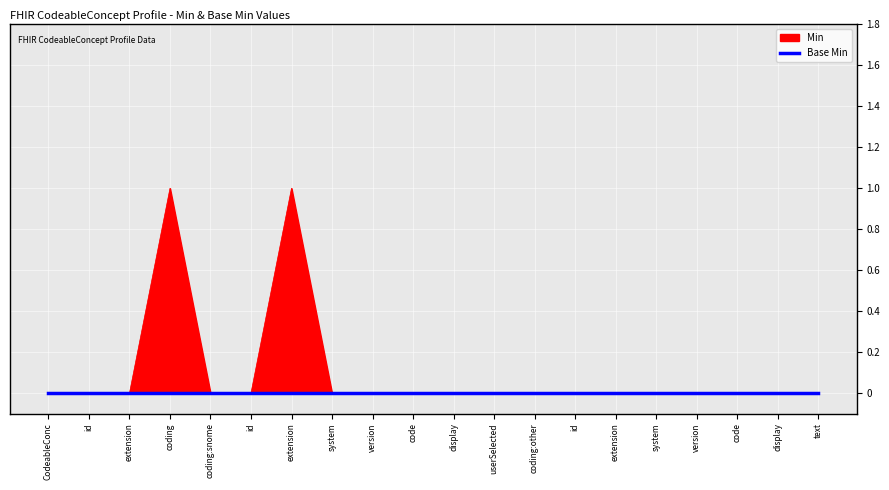

The value at extension is 1. True or false?

False